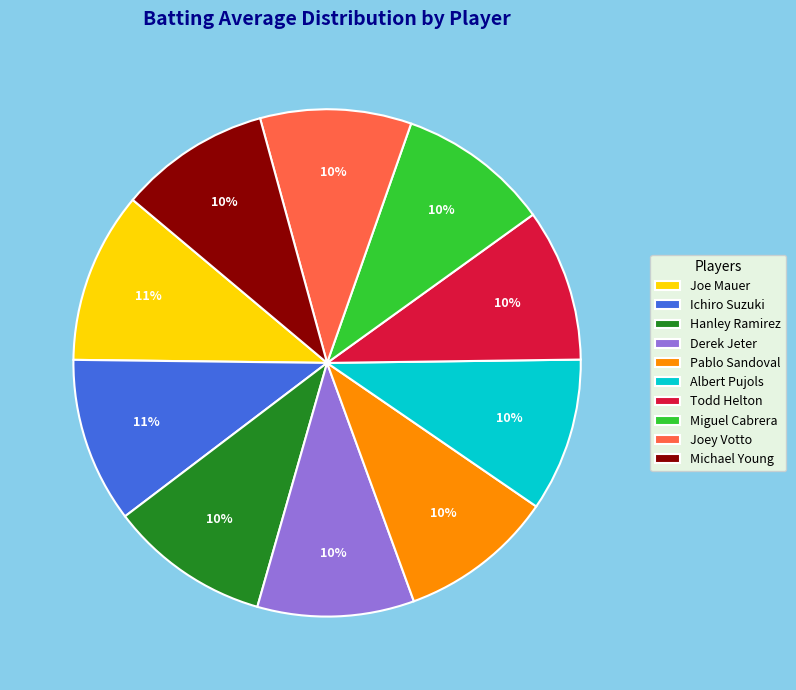

Is it true that Pablo Sandoval is 4% of the pie?

False